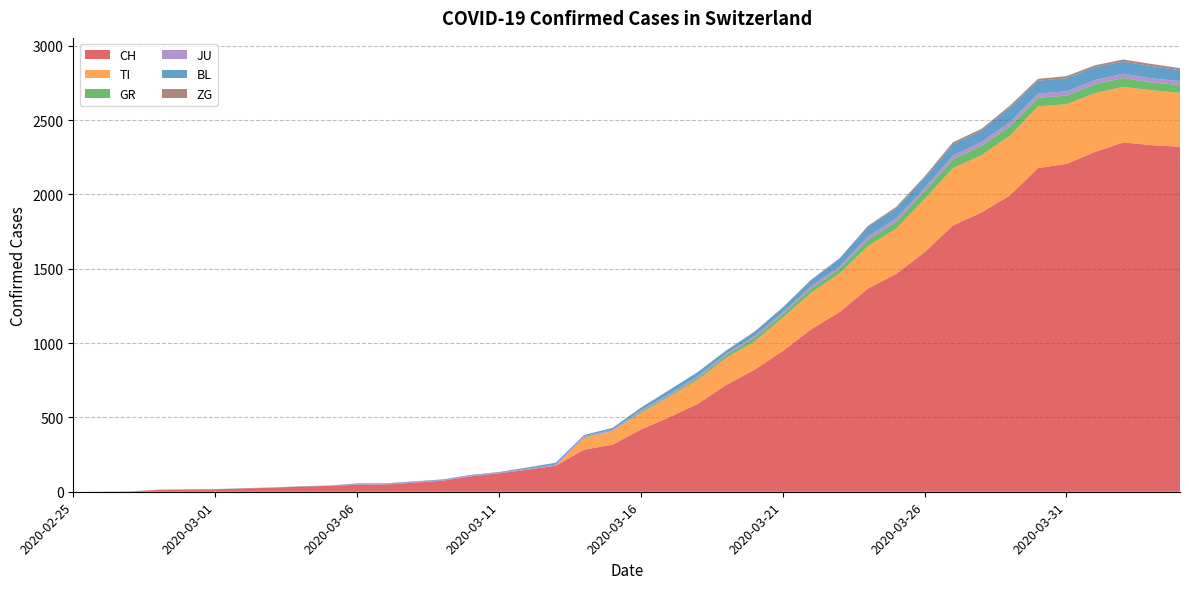

Reading right to left, what are all the values shown in this chart?

CH: 2320	2331	2349	2285	2205	2177	1992	1878	1791	1611	1465	1366	1208	1092	946	820	717	590	501	418	316	283	175	148	124	103	74	61	48	47	39	35	27	22	16	15	13	2	1	0
TI: 363	370	374	396	401	415	402	385	386	358	306	285	261	246	224	190	182	163	137	112	92	77	0	0	0	0	0	0	0	0	0	0	0	0	0	0	0	0	0	0
GR: 52	51	60	59	58	58	63	63	58	52	45	43	29	27	24	24	18	13	9	9	0	6	0	0	0	0	0	0	0	0	0	0	0	0	0	0	0	0	0	0
JU: 27	28	29	29	29	28	28	27	25	22	23	22	18	18	13	14	12	11	11	9	9	8	8	6	6	5	5	5	5	5	2	1	1	1	1	1	1	1	0	0
BL: 73	82	81	86	88	86	99	75	79	68	68	66	51	40	30	27	19	27	26	17	12	8	12	9	3	5	4	4	4	4	1	1	1	1	1	1	0	0	0	0
ZG: 14	15	14	13	14	13	12	12	12	10	9	6	3	3	3	1	1	0	0	0	0	0	0	0	0	0	0	0	0	0	0	0	0	0	0	0	0	0	0	0